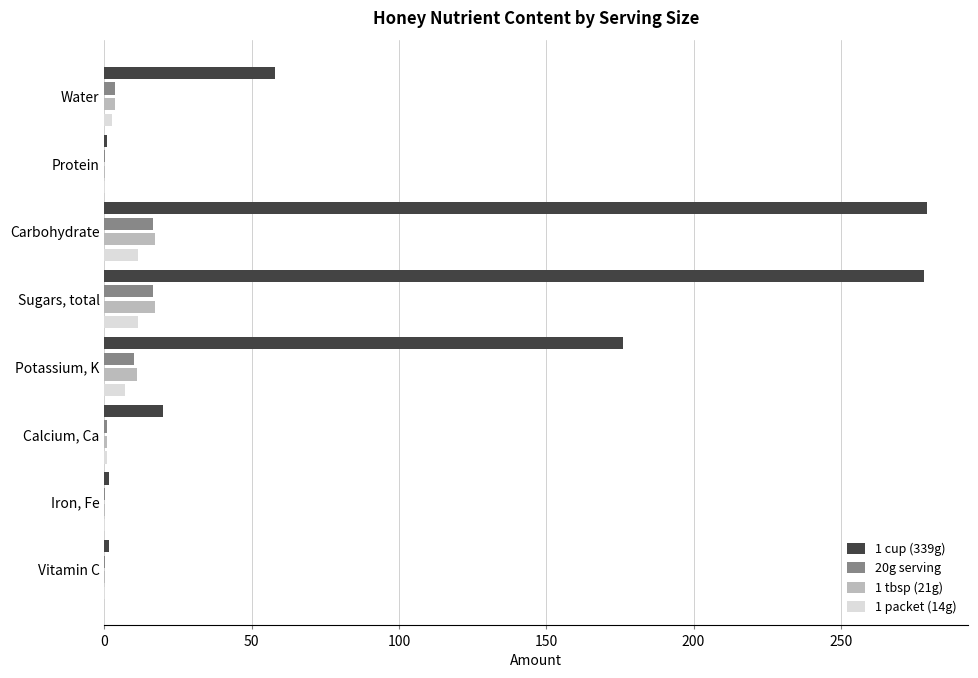

The value of 1 tbsp (21g) at Carbohydrate is 29.2. True or false?

False